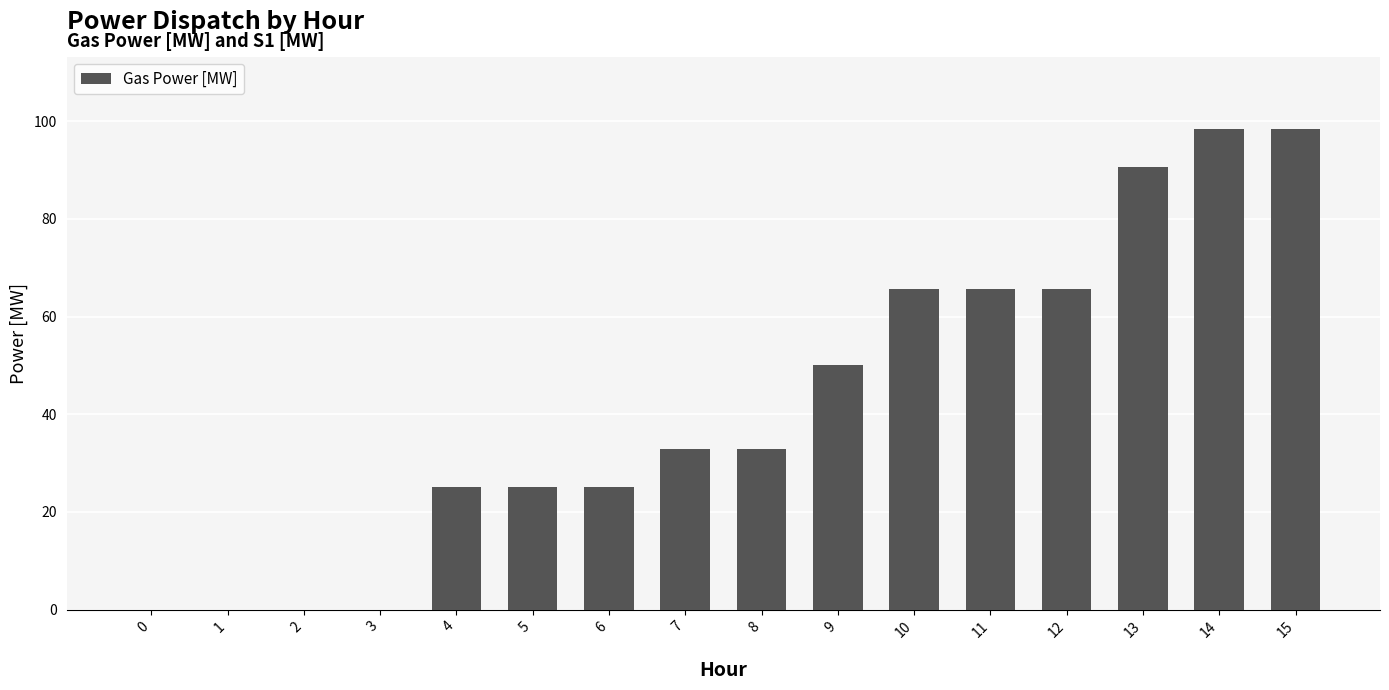

What is the maximum value shown in the chart?

98.4